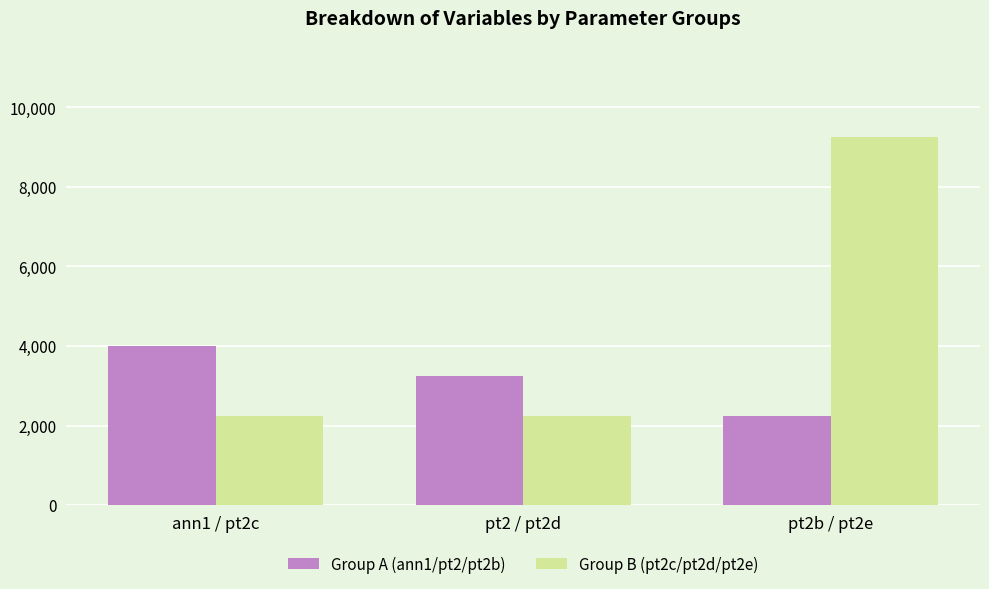

Which series has the widest spread of values?

Group B (pt2c/pt2d/pt2e)